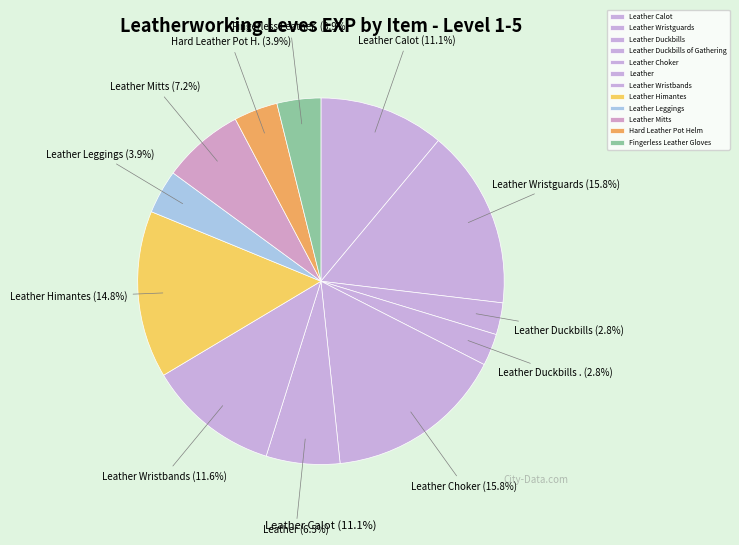

Is it true that Leather is 14% of the pie?

False